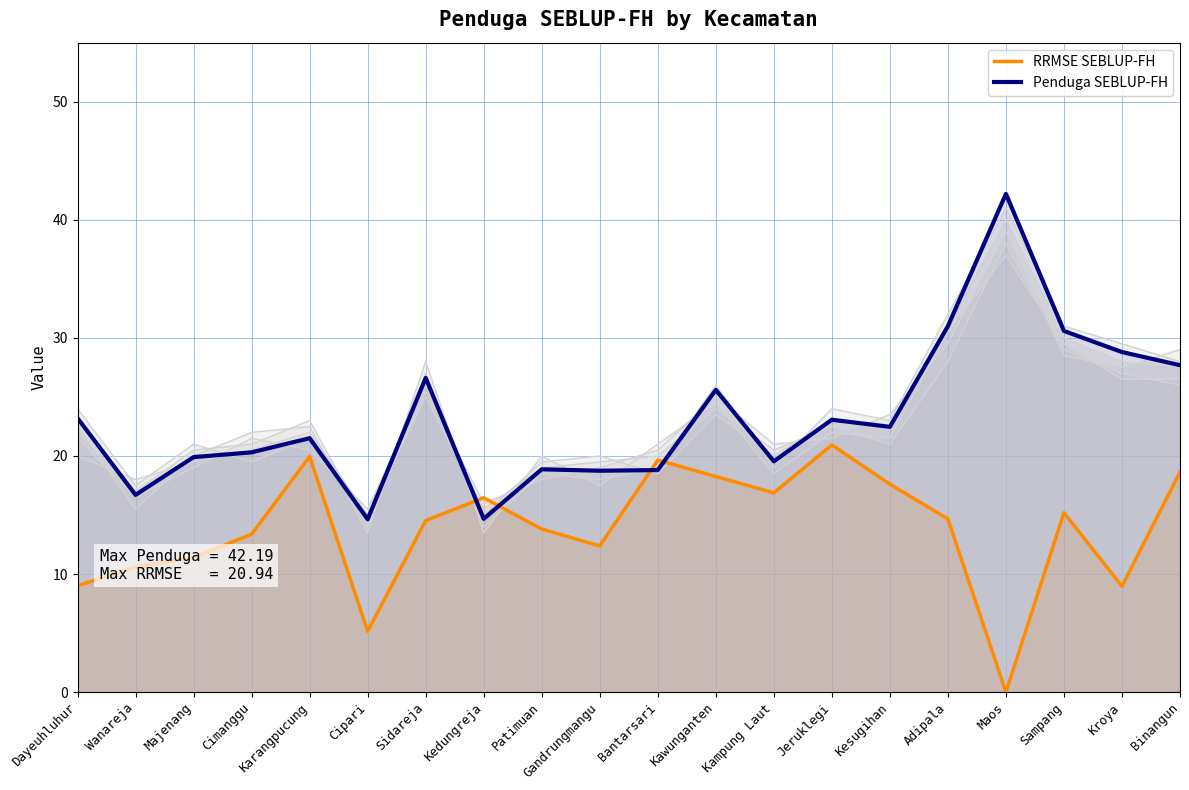

Which series has the largest total across all categories?

Penduga SEBLUP-FH